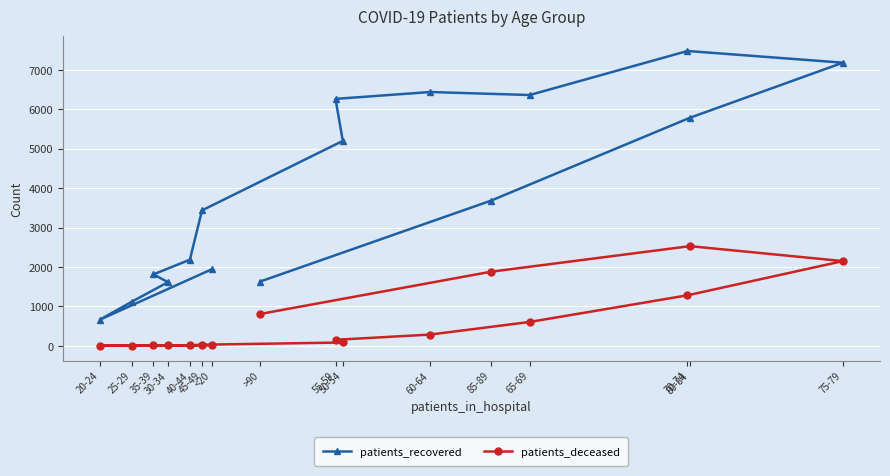

What is the value of the patients_deceased point at the 2nd from the left?

2